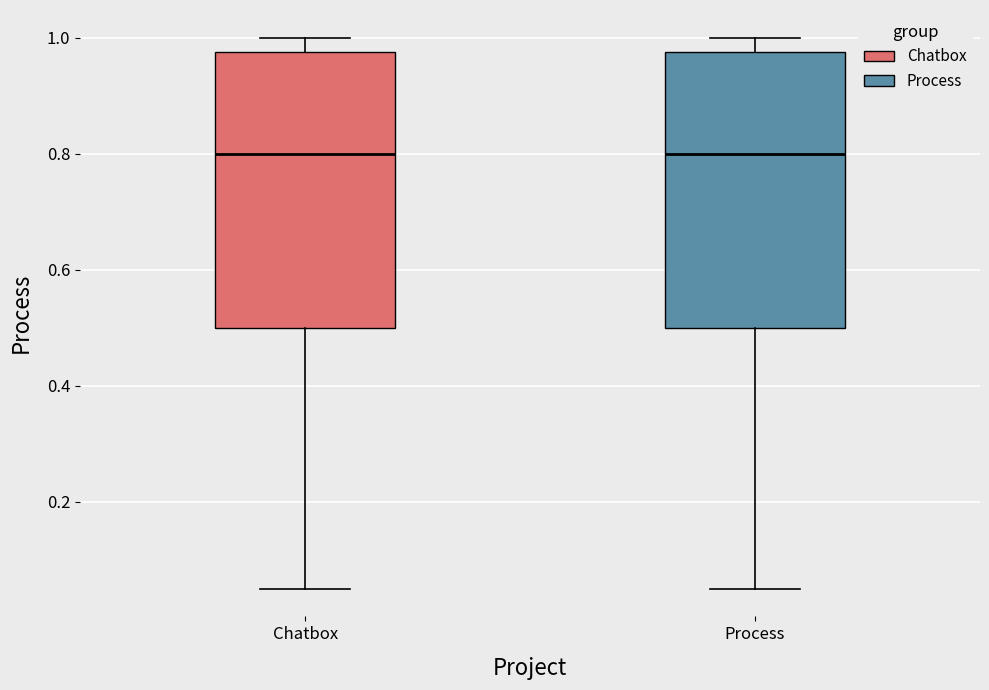

Reading left to right, transcribe this box plot: for each box, give where its median line is, the range the box spans, and where its two whiskers end, as read against the y-axis. The values are not printed on the chart, so give them approximately, as read against the axis.

Chatbox: median 0.80, box 0.50 to 0.98, whiskers 0.06 to 1.00
Process: median 0.80, box 0.50 to 0.98, whiskers 0.06 to 1.00